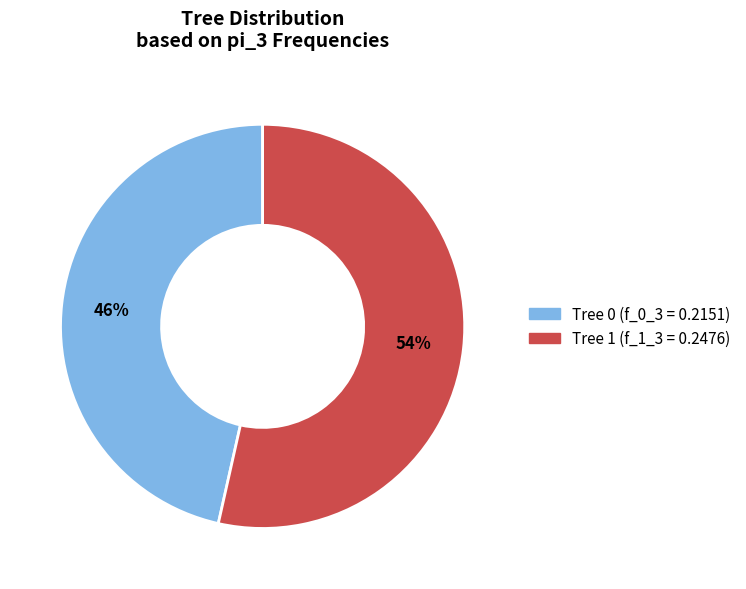

Is it true that Tree 1 is 9% of the pie?

False